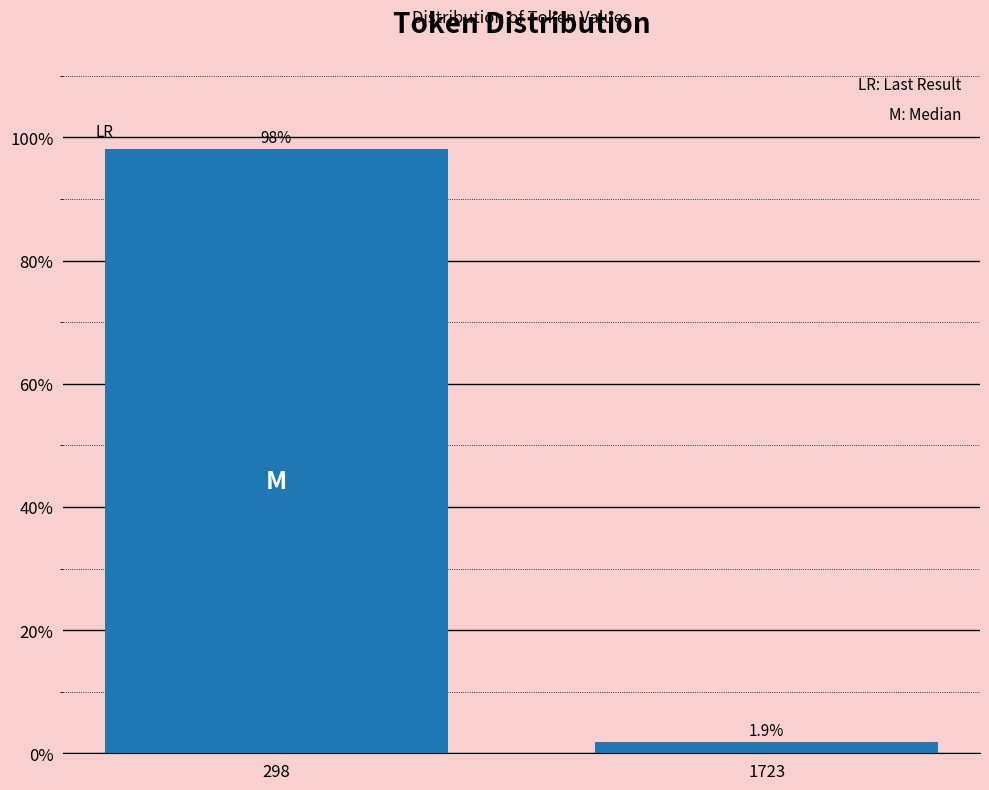

Reading left to right, list all the values displayed in this chart.

298=98.1	1723=1.9